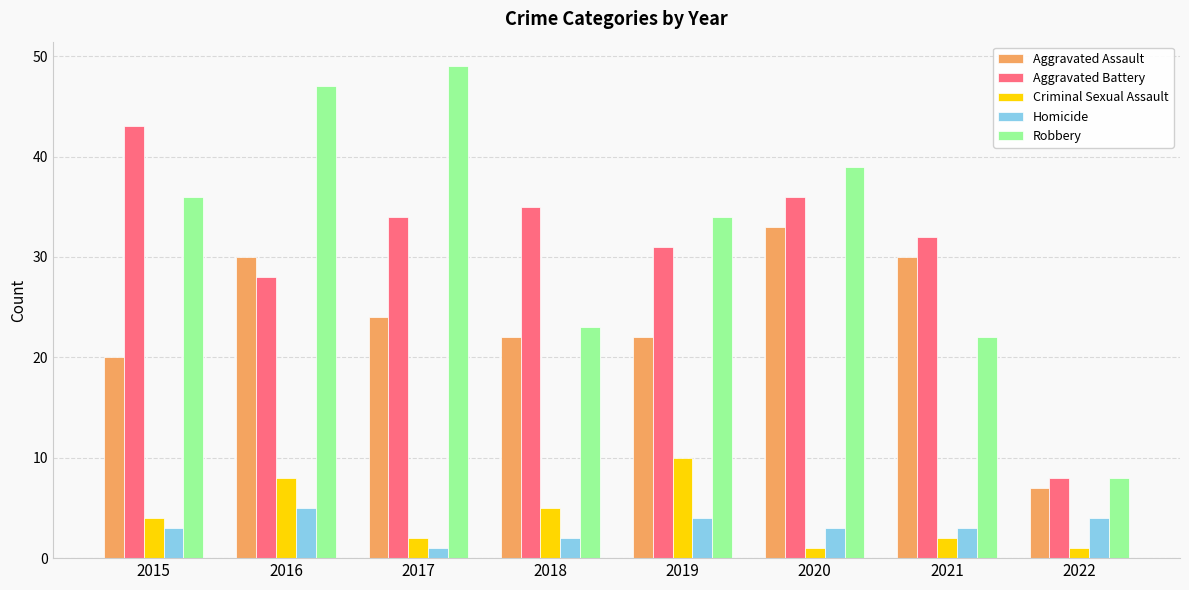

What is the value of the Homicide bar at the 4th from the left?

2